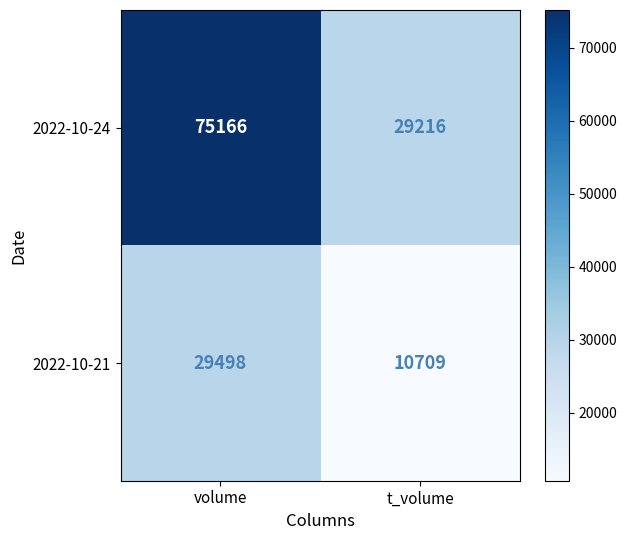

What is the average value of the 2022-10-24 series?

52191